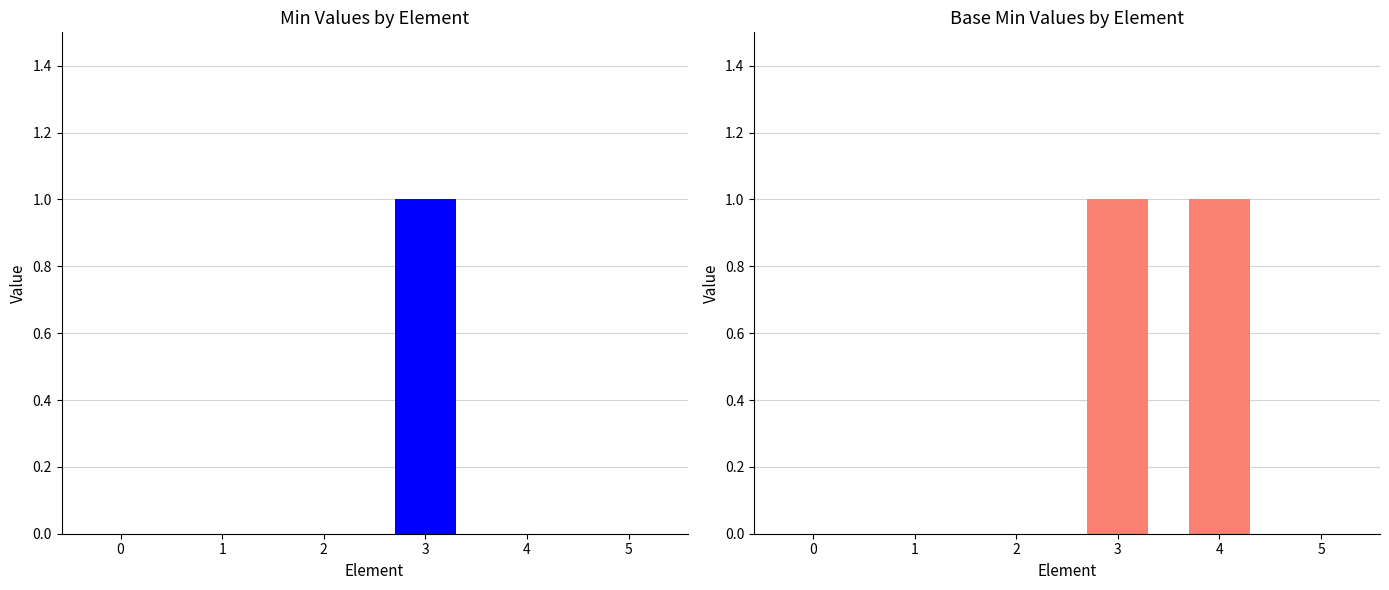

How many groups of bars are there?

6